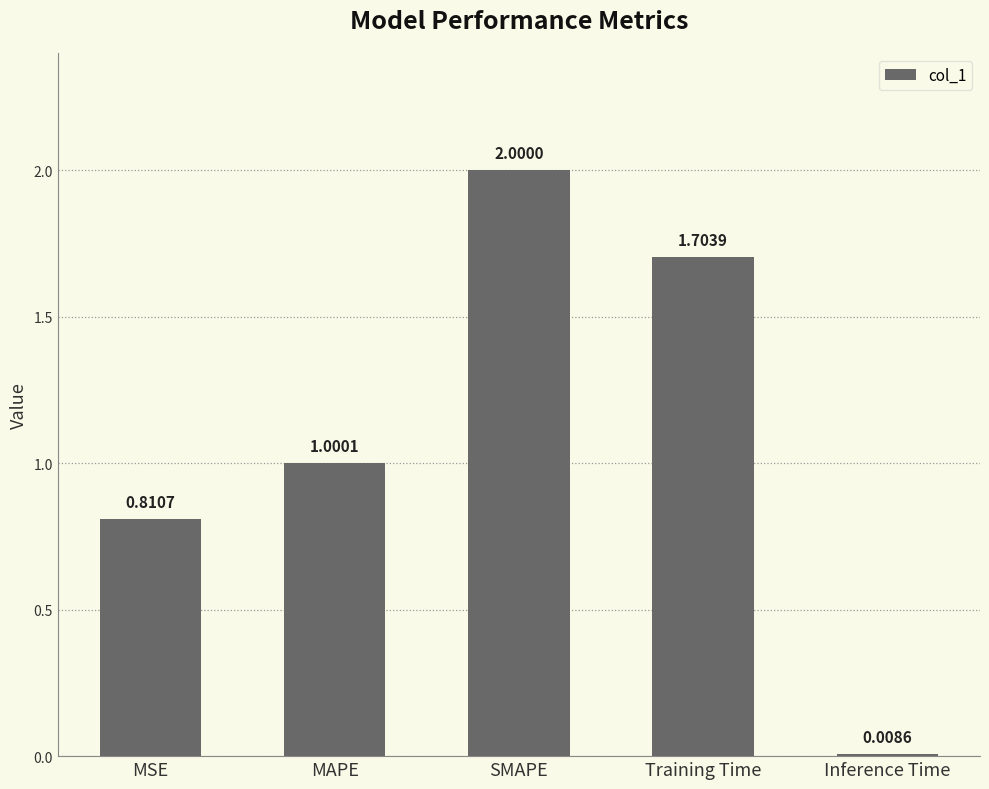

List the labels in order of value, largest first.

SMAPE, Training Time, MAPE, MSE, Inference Time